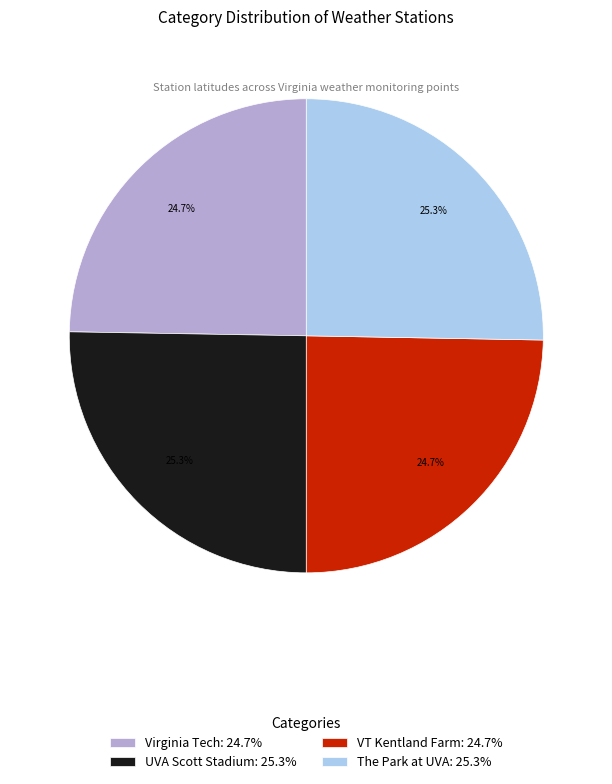

True or false: UVA Scott Stadium accounts for 25% of the total.

True